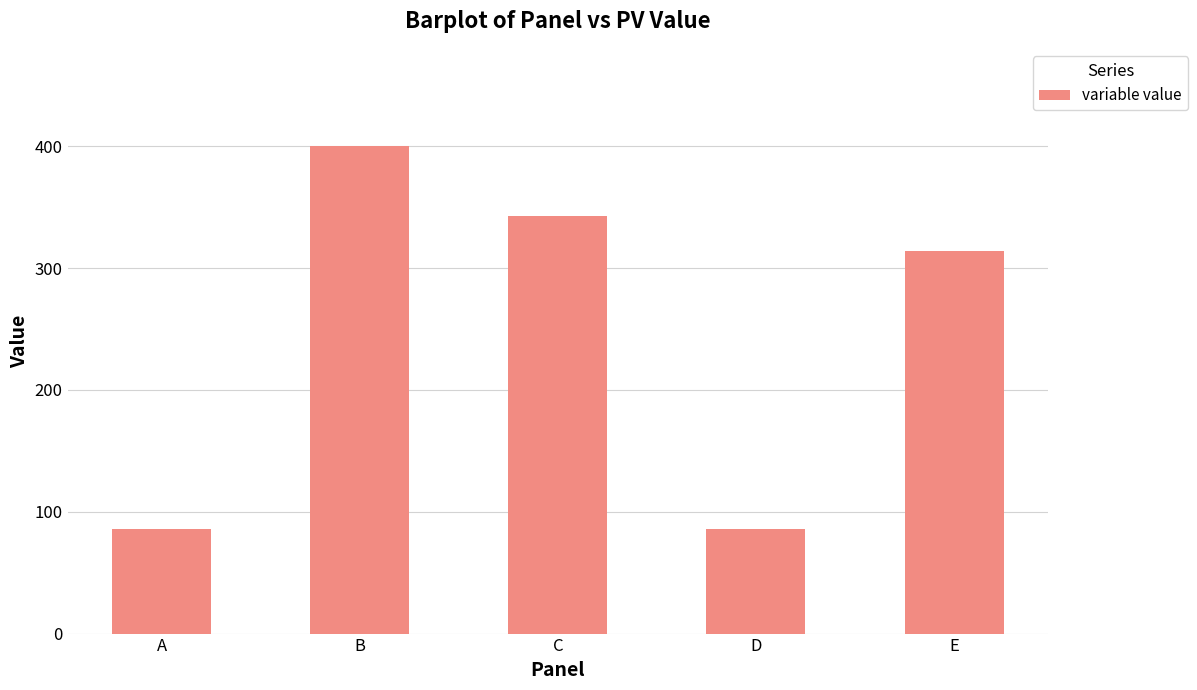

The chart shows a value of 342.9 at C. True or false?

True